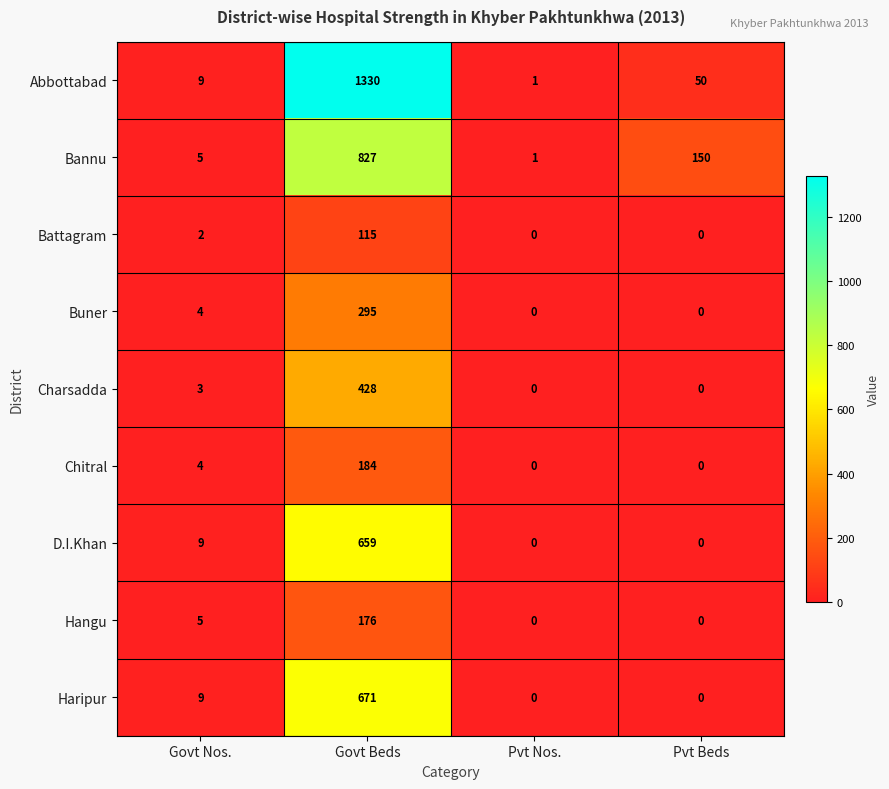

List the series in order of their peak value, highest first.

Abbottabad, Bannu, Haripur, D.I.Khan, Charsadda, Buner, Chitral, Hangu, Battagram